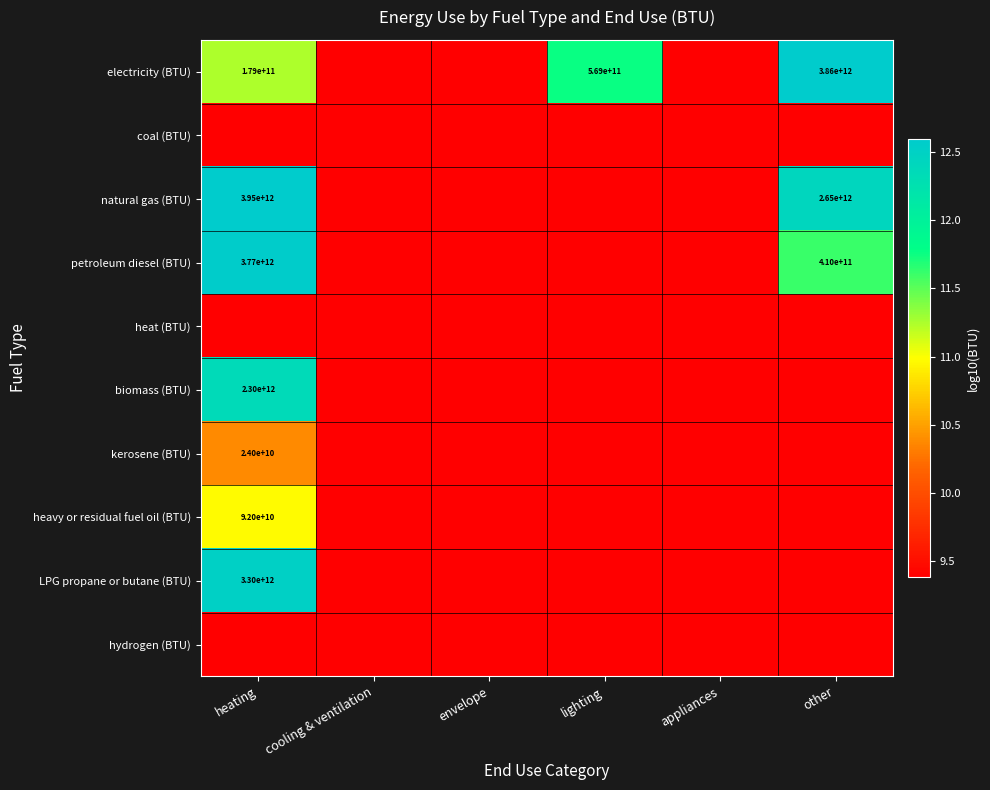

Is the value of biomass (BTU) at lighting greater than the value of electricity (BTU) at appliances?

No